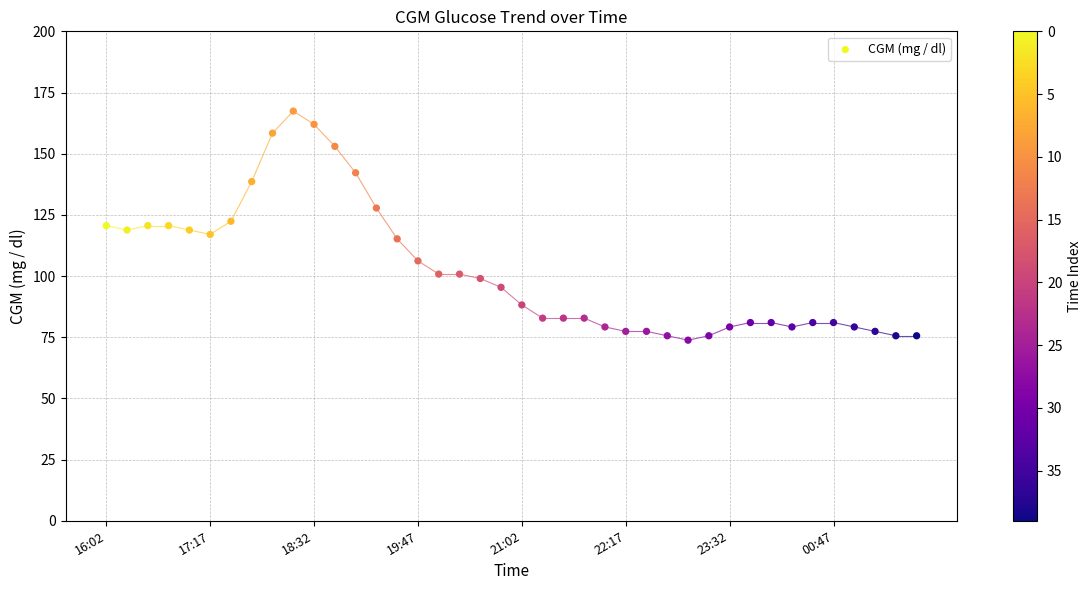

How many points are shown in the scatter plot?

40